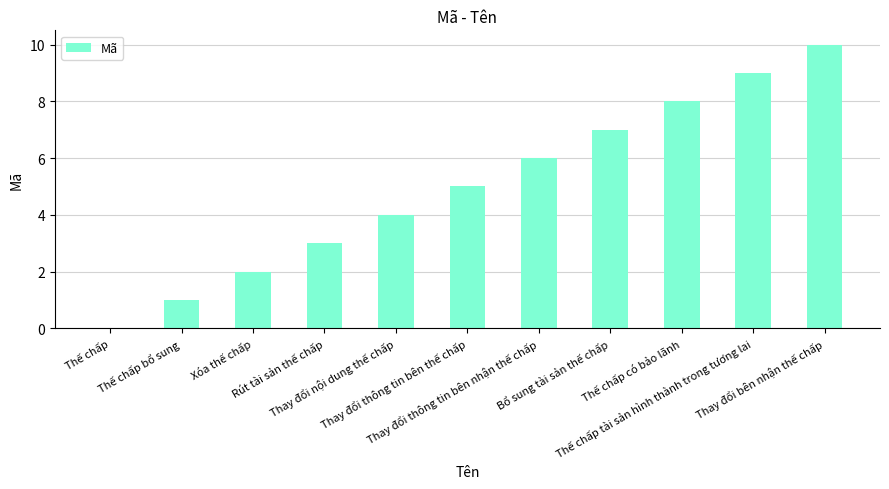

What is the sum of the values at Thế chấp có bảo lãnh and Thế chấp bổ sung?

9